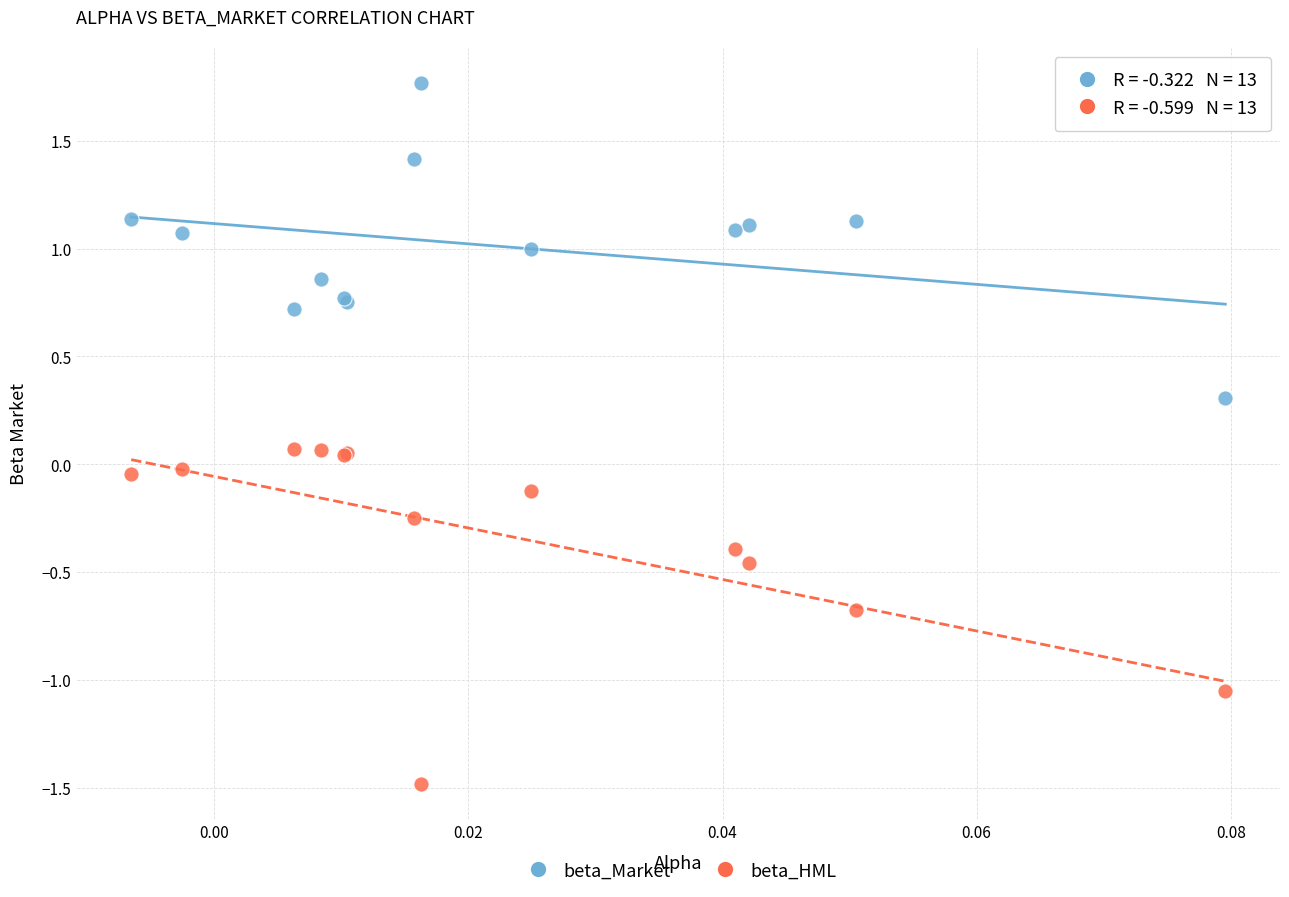

Which series reaches the maximum Y coordinate?

beta_Market